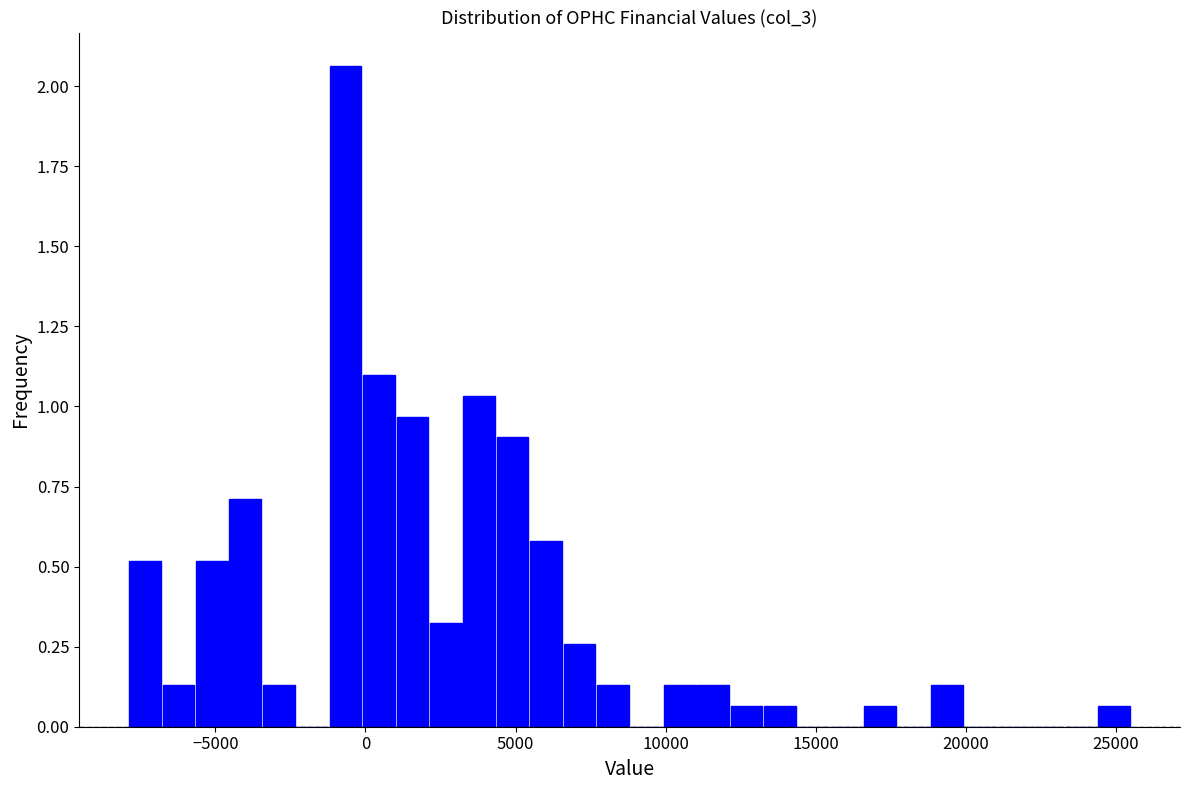

Around what value on the x-axis is the tallest bar? Give the approximate position of its centre, as read against the axis.

-500